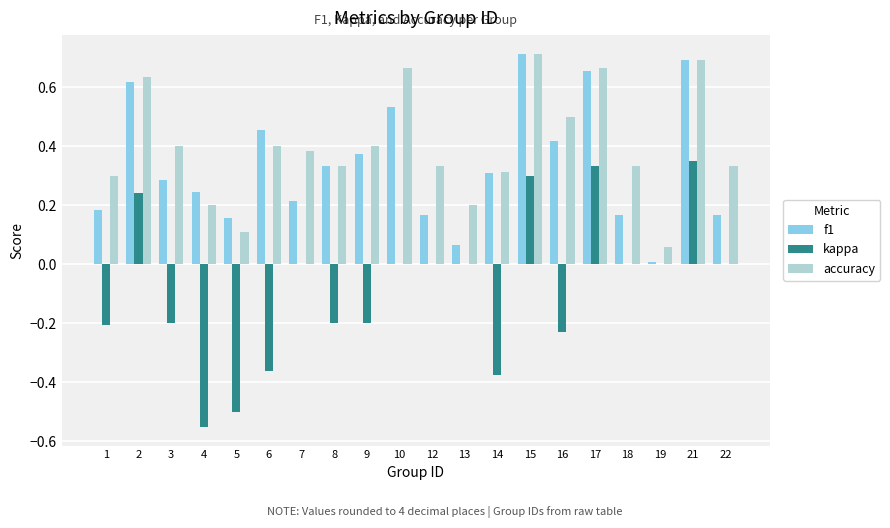

Between 1 and 12, which series saw the biggest shift?

kappa